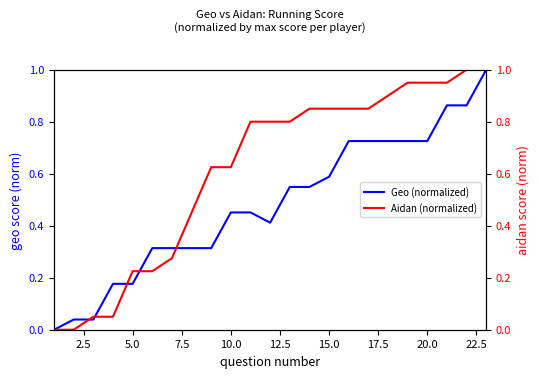

What is the difference between the second highest and second lowest values in the Aidan (normalized) series?

1.0